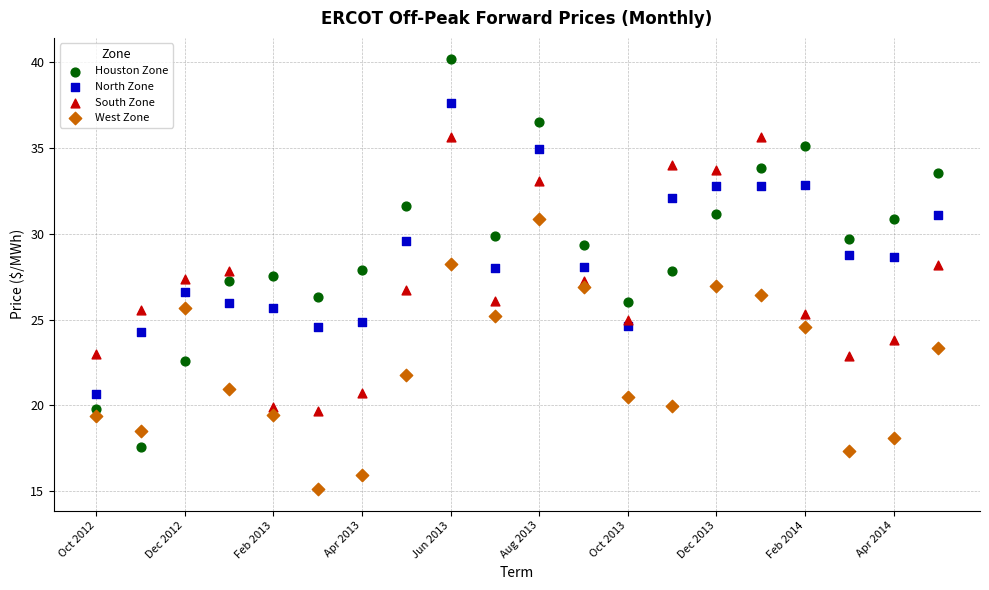

Which series reaches the minimum Y coordinate?

West Zone